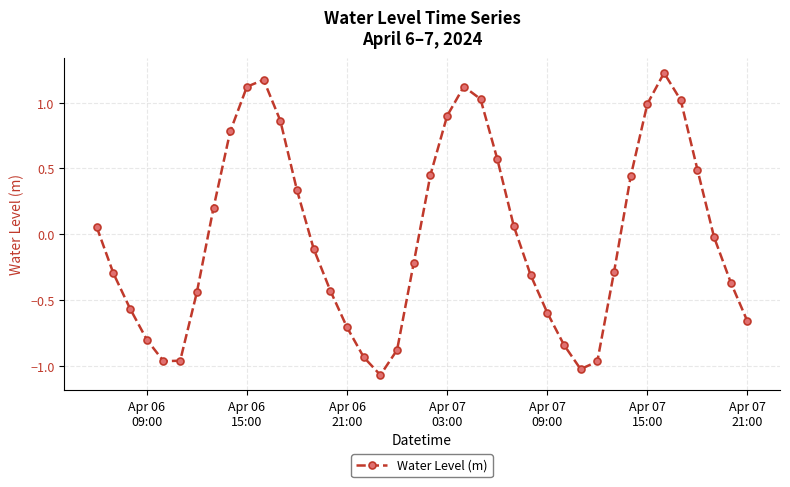

How many values are above zero?

18